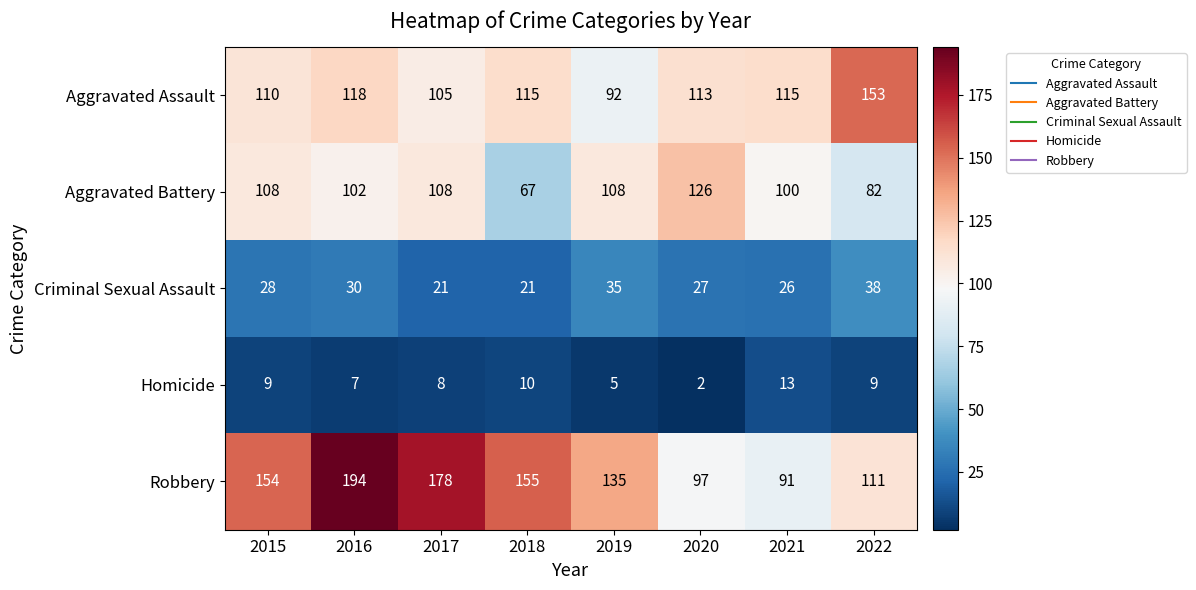

What is the total value across all series at 2017?

420